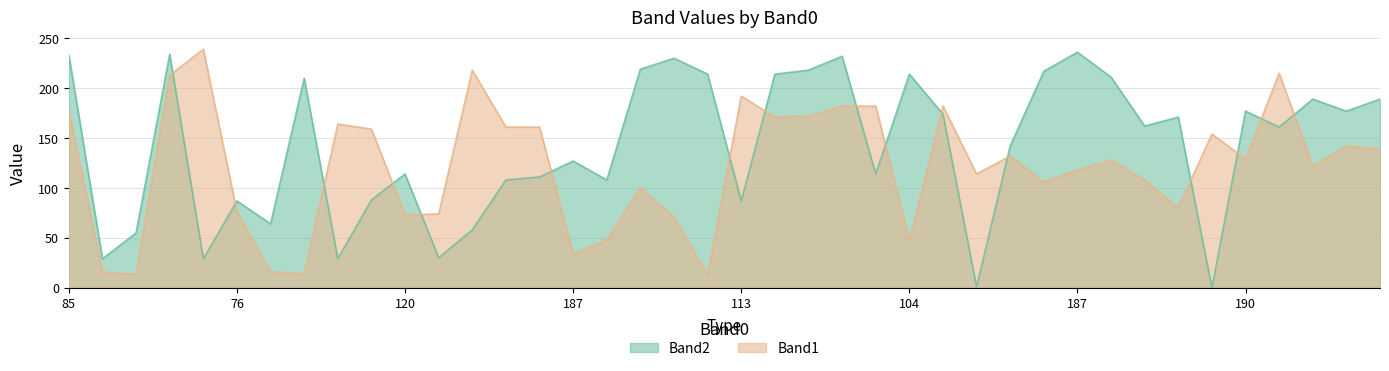

Rank the categories by Band2 value from highest to lowest.

187, 50, 85, 160, 187, 35, 22, 188, 113, 124, 104, 165, 75, 215, 190, 190, 21, 40, 192, 77, 168, 191, 187, 120, 22, 13, 187, 33, 120, 76, 113, 45, 74, 50, 125, 106, 76, 125, 66, 181